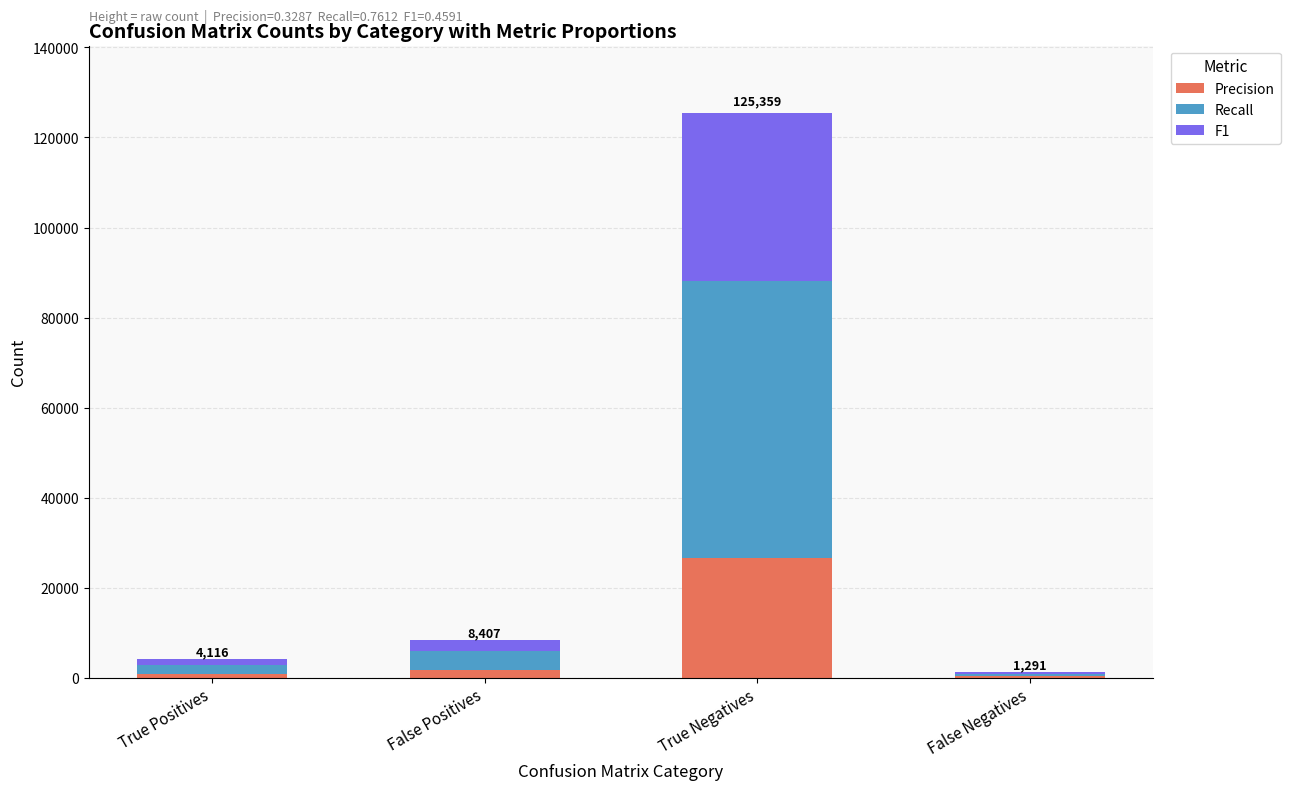

Are the bars horizontal?

No